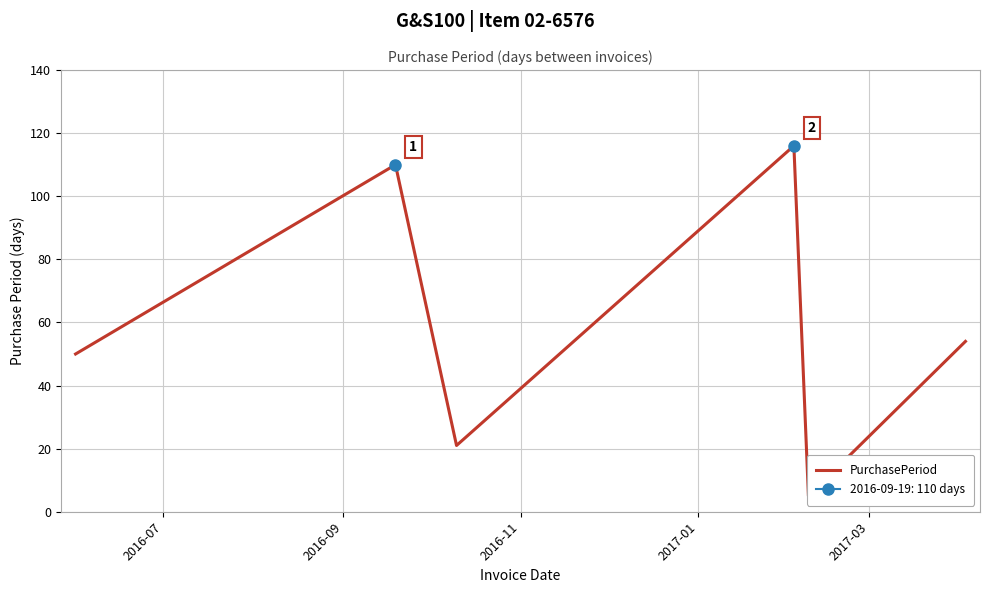

What is the sum of all values?

356